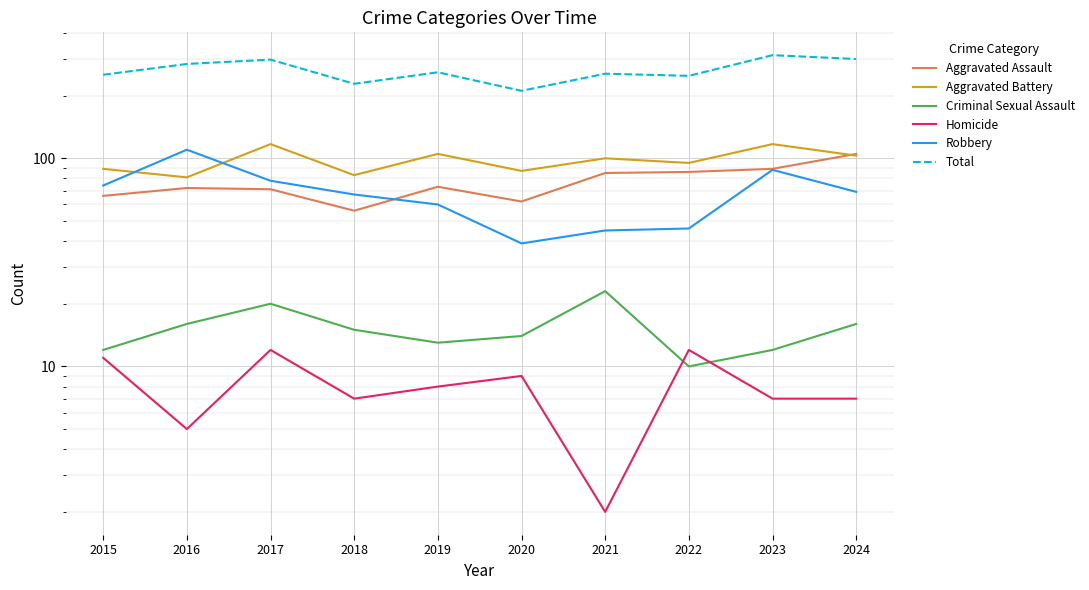

How many values in the Homicide series are below 8?

5